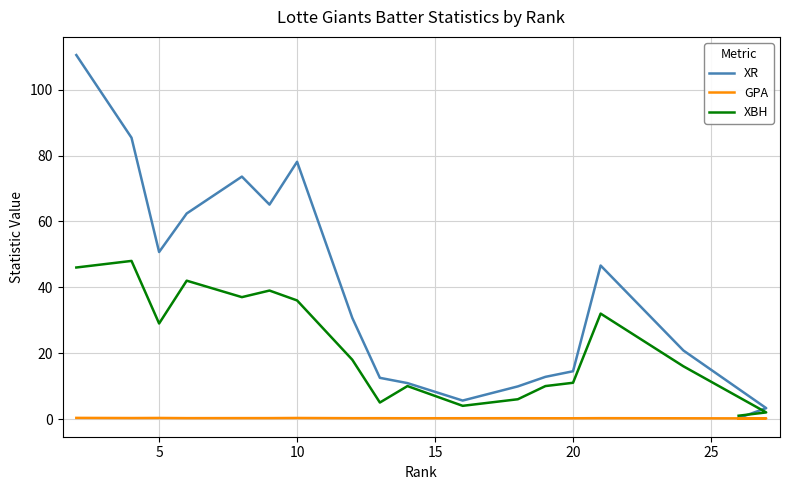

What are all the series names shown in the legend?

XR, GPA, XBH